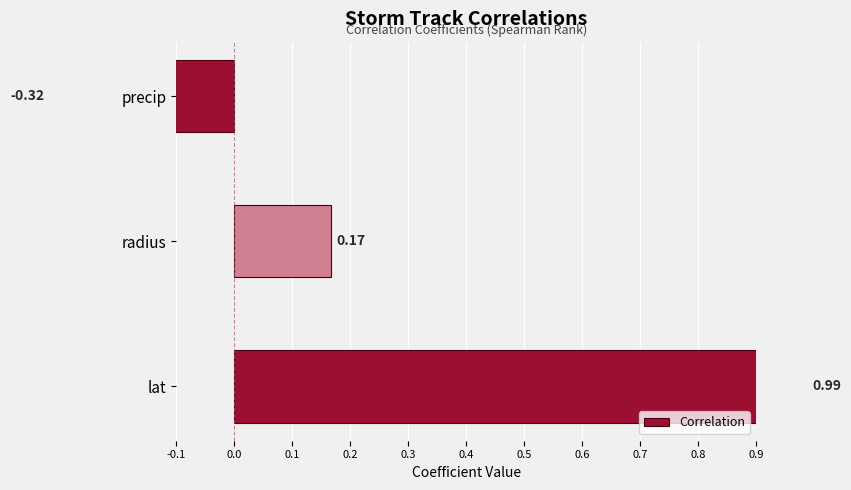

What is the greatest value displayed?

1.0